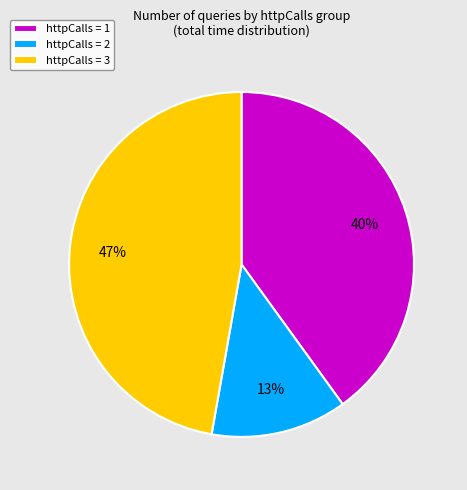

Does httpCalls = 2 represent more than half of the total?

No